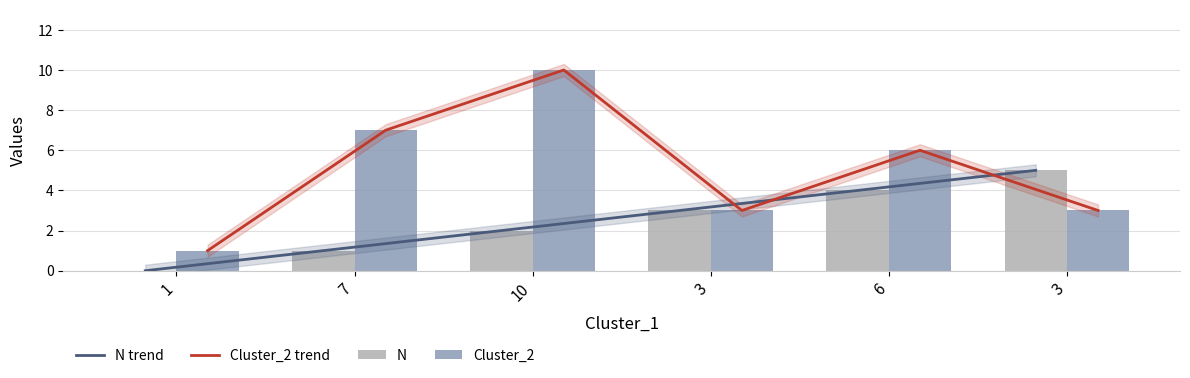

Does the chart contain stacked bars?

No